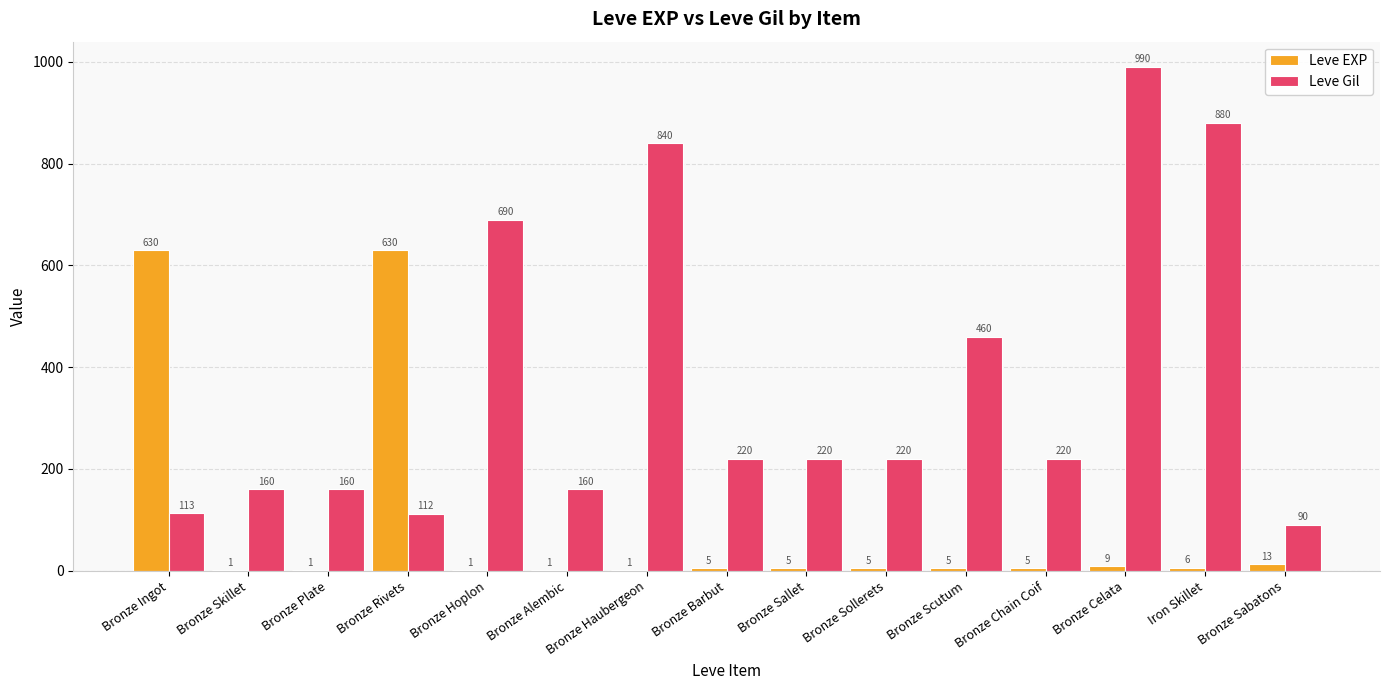

Are the bars horizontal?

No